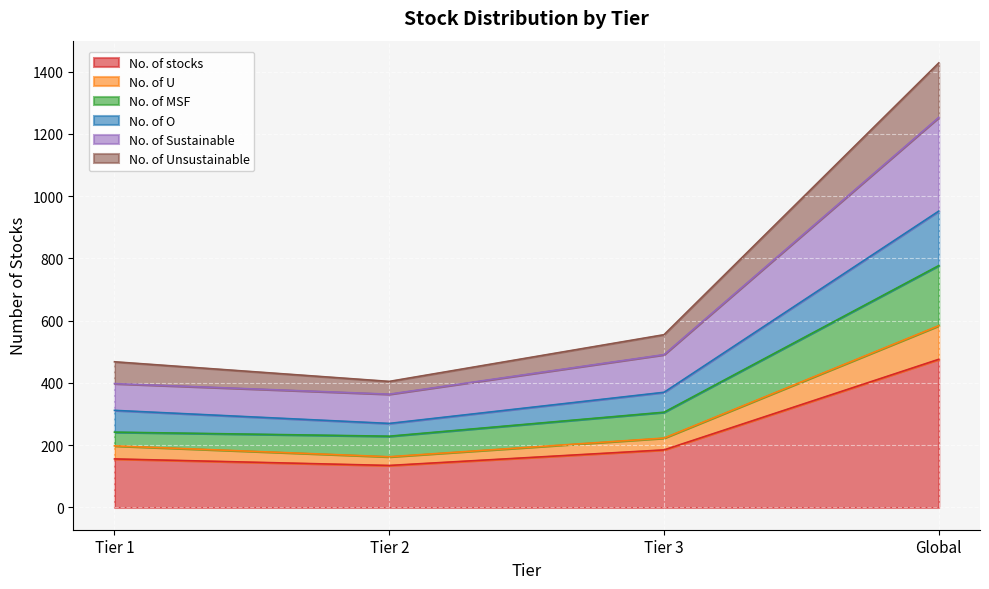

At which category does No. of U reach its first local valley?

Tier 2